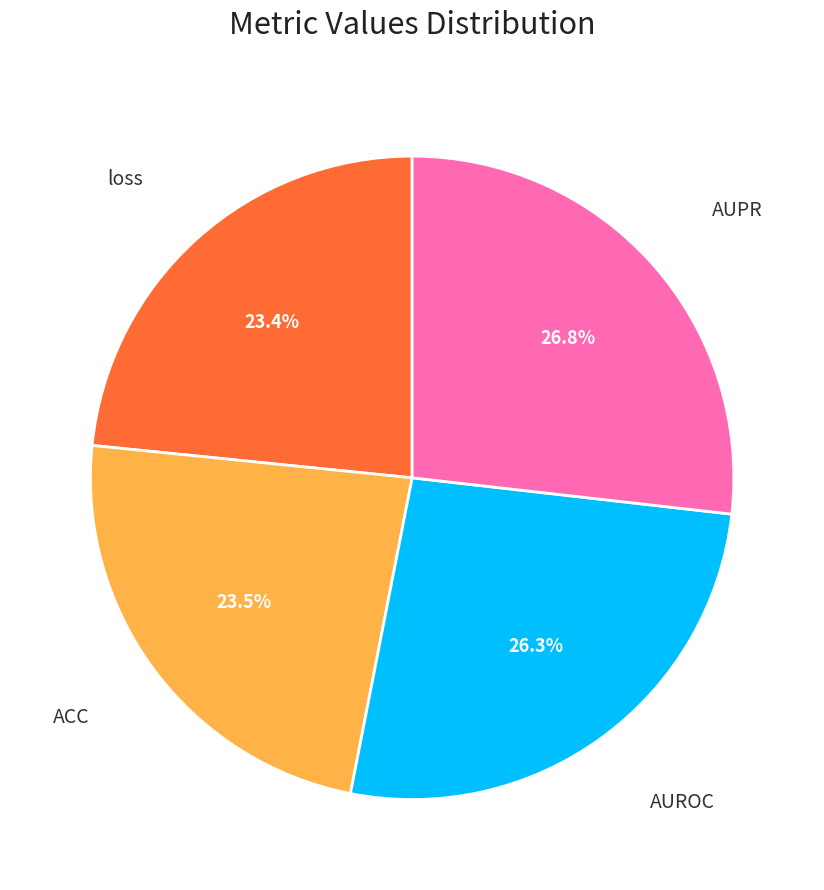

Is there any slice that represents more than half of the pie?

No